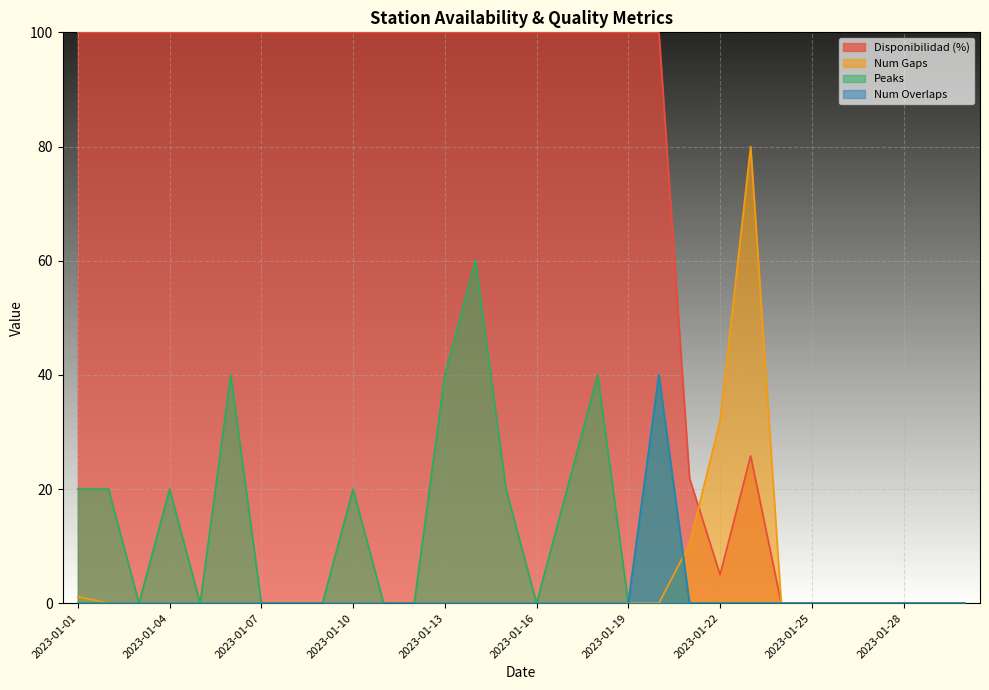

What is the difference between the second highest and second lowest values in the disponibilidad series?

100.0